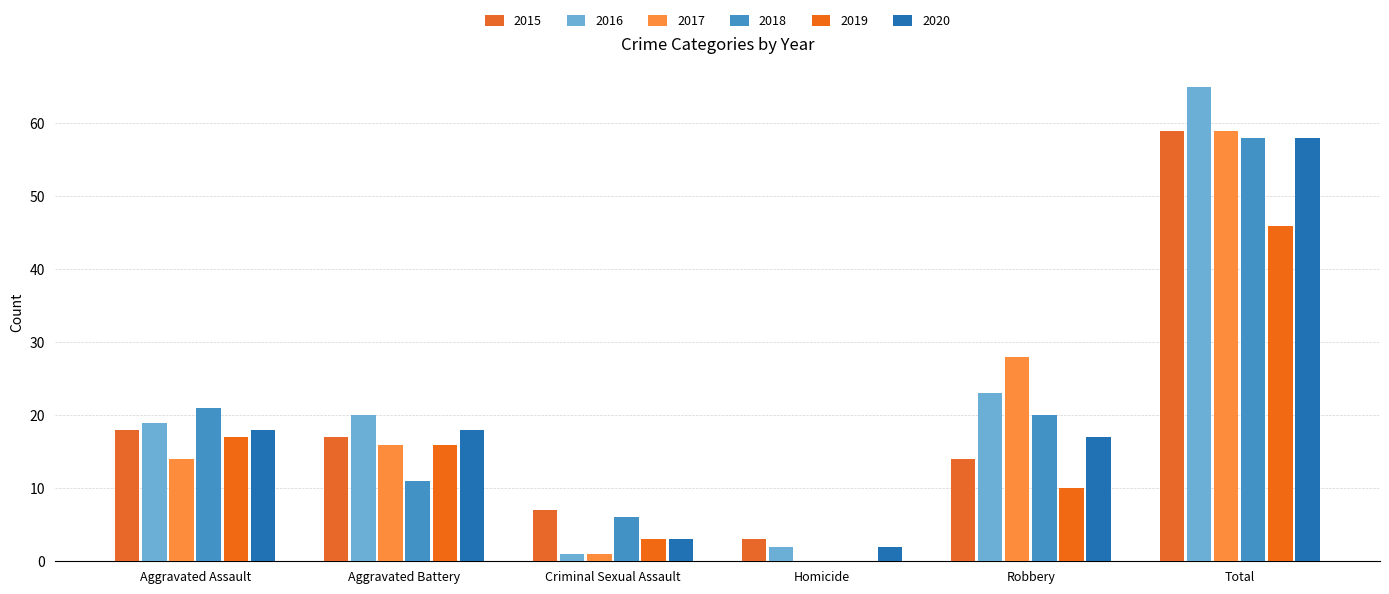

At which category does the chart reach its peak across all series?

Total